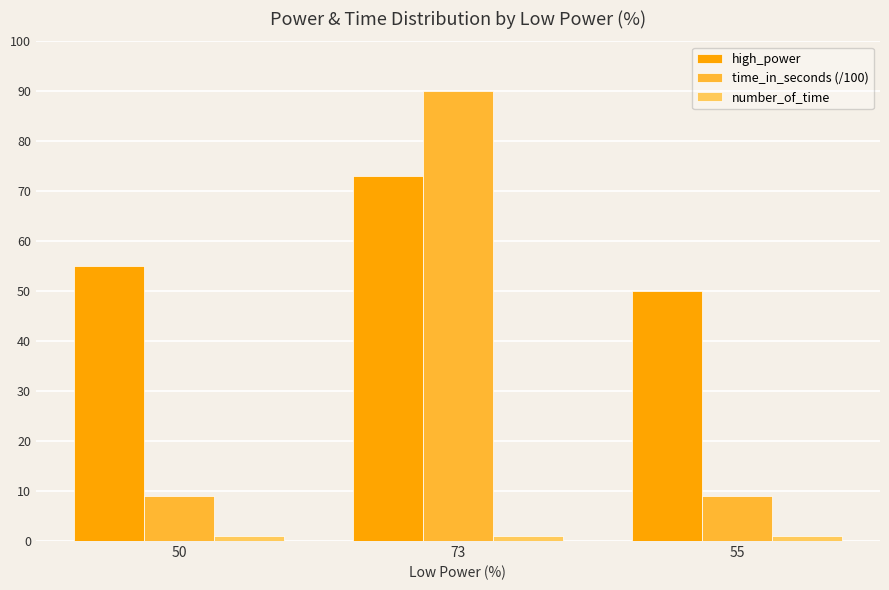

What is the total value across all series at 50?

65